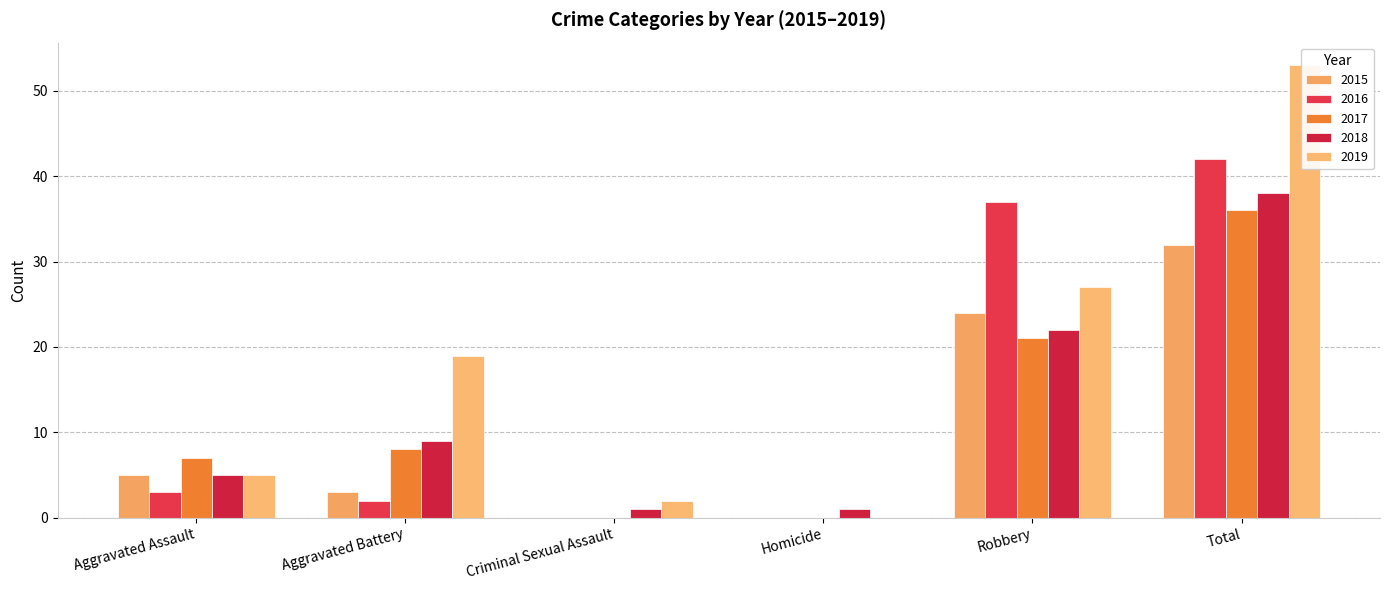

What is the value of the 2015 bar at the 6th from the left?

32